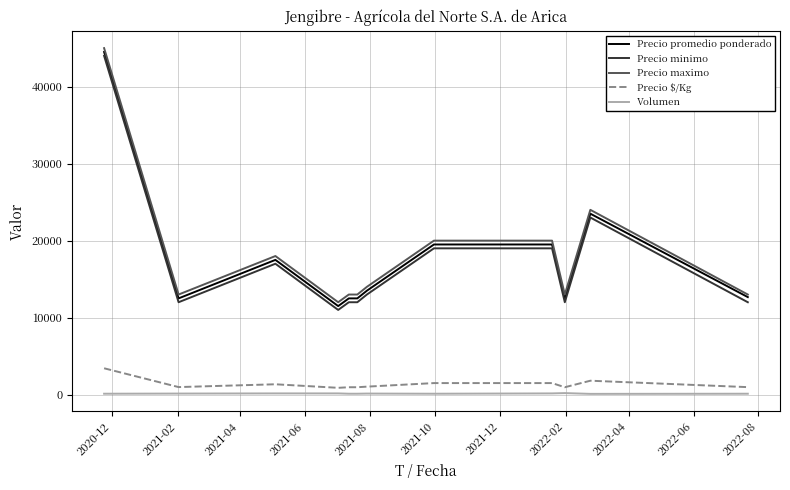

True or false: Precio $/Kg and Volumen intersect in this chart.

False